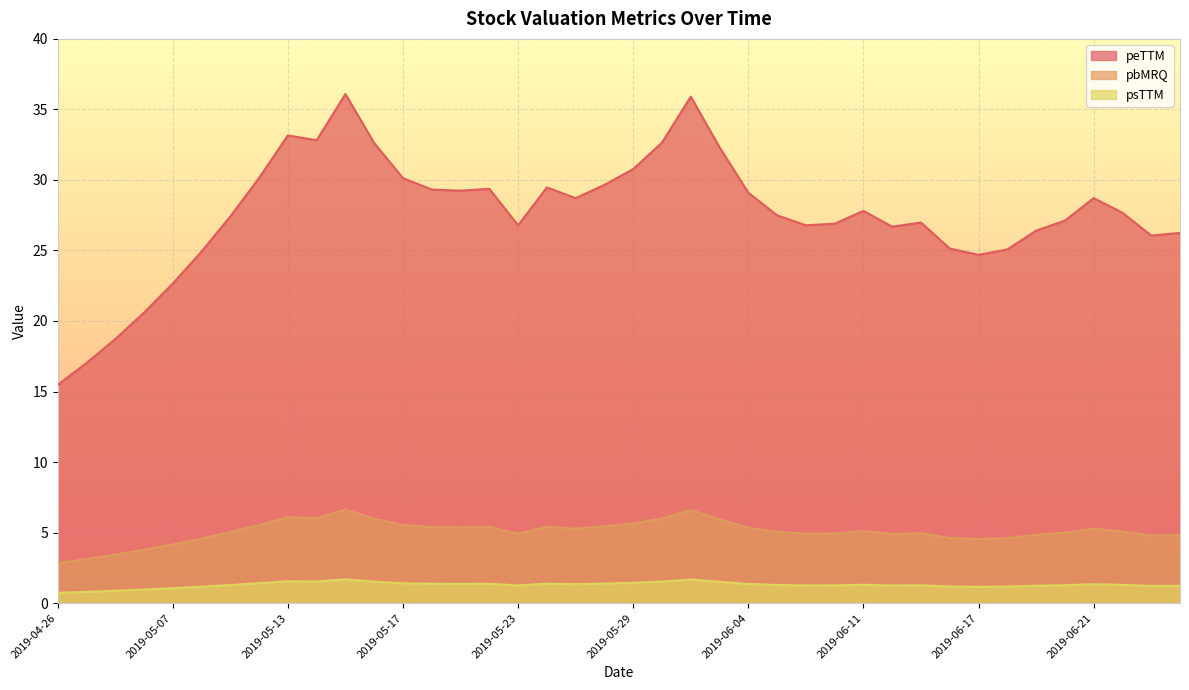

In peTTM, how many points are lower than both neighbors (excluding endpoints)?

8